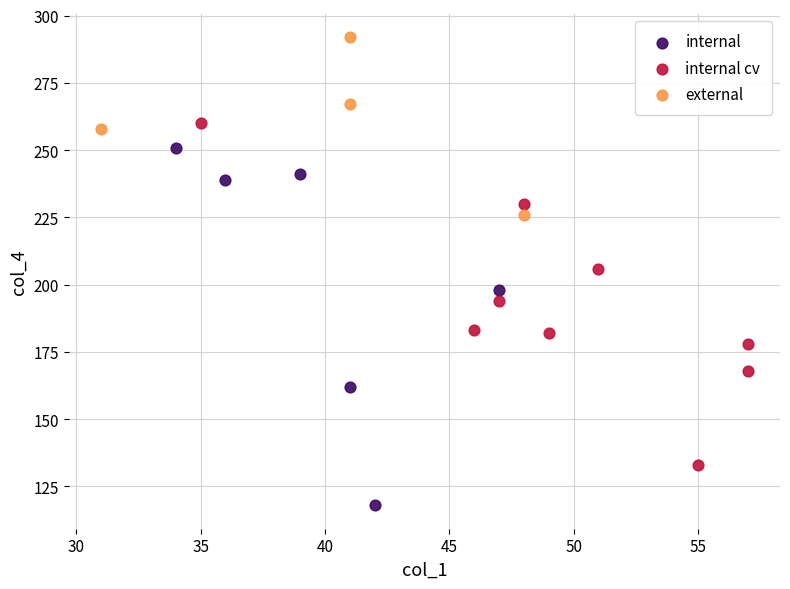

Which series reaches the minimum Y coordinate?

internal